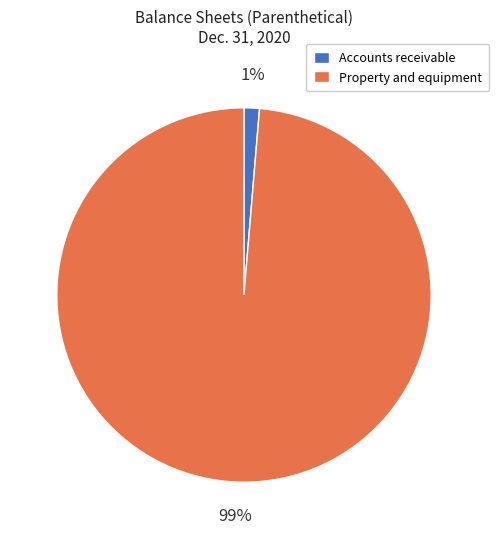

Which has a higher value, Accounts receivable or Property and equipment?

Property and equipment